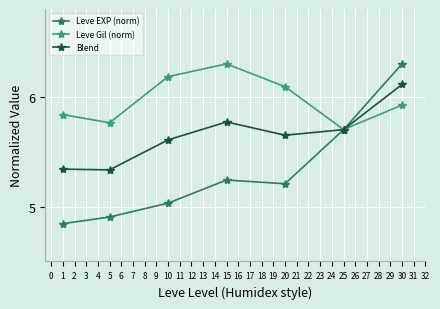

Is it true that Blend equals 5.7 at 25?

True